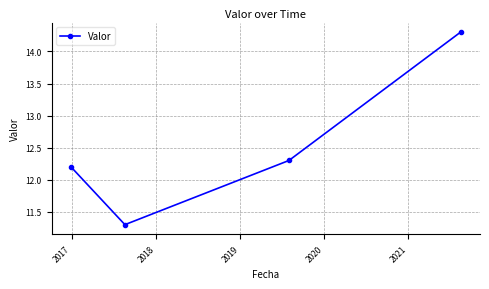

What is the value of the 3rd point from the left?

12.3